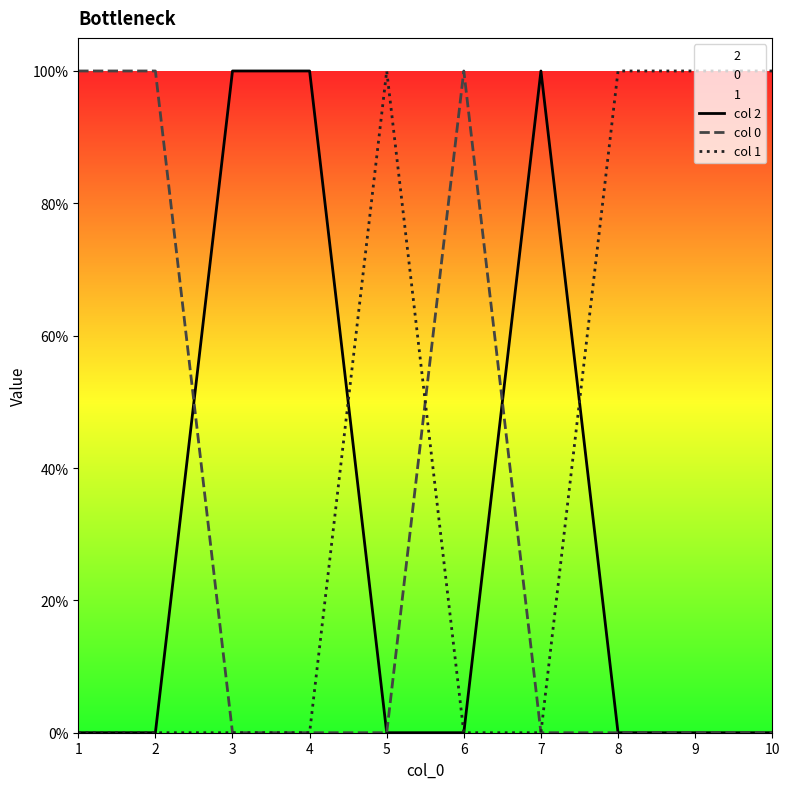

Reading right to left, what are all the values shown in this chart?

col 2: 10=0	9=0	8=0	7=1	6=0	5=0	4=1	3=1	2=0	1=0
col 0: 10=0	9=0	8=0	7=0	6=1	5=0	4=0	3=0	2=1	1=1
col 1: 10=1	9=1	8=1	7=0	6=0	5=1	4=0	3=0	2=0	1=0